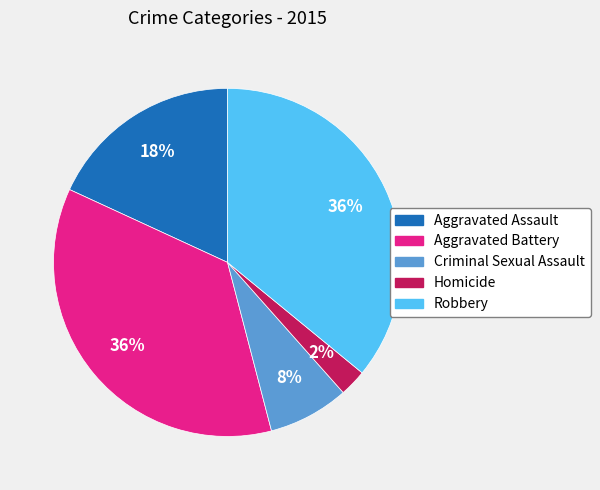

Do Robbery and Aggravated Battery together represent more than half of the pie?

Yes